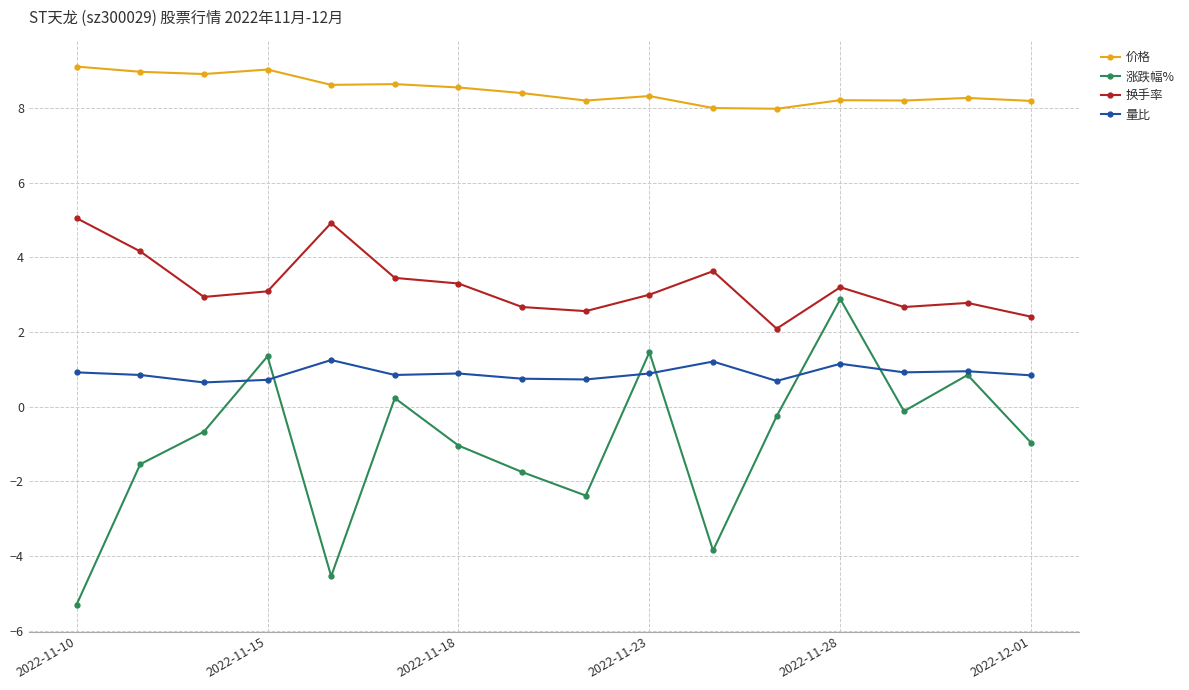

True or false: 价格 and 涨跌幅% cross at least once.

False